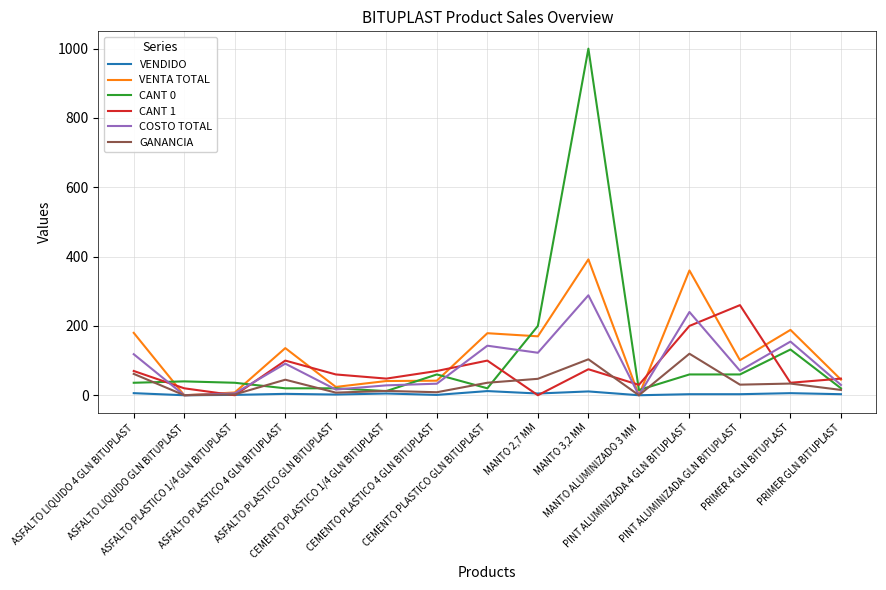

Which series has the largest range (max minus min)?

CANT 0